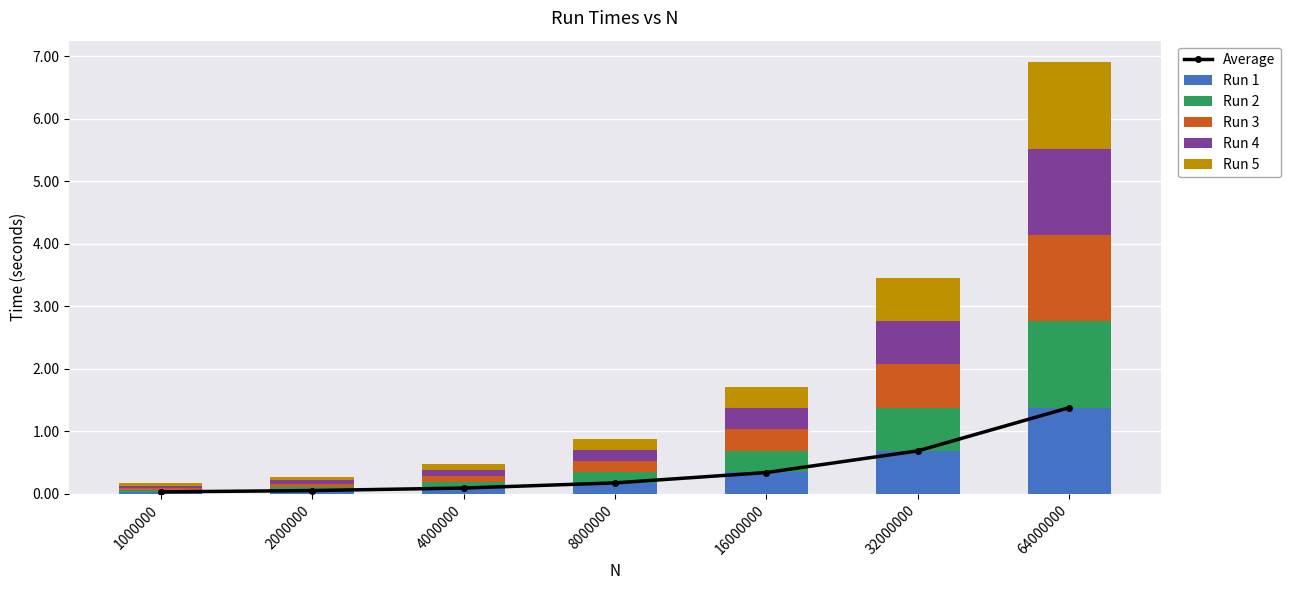

Between 1000000 and 16000000, which series saw the biggest shift?

Run 1